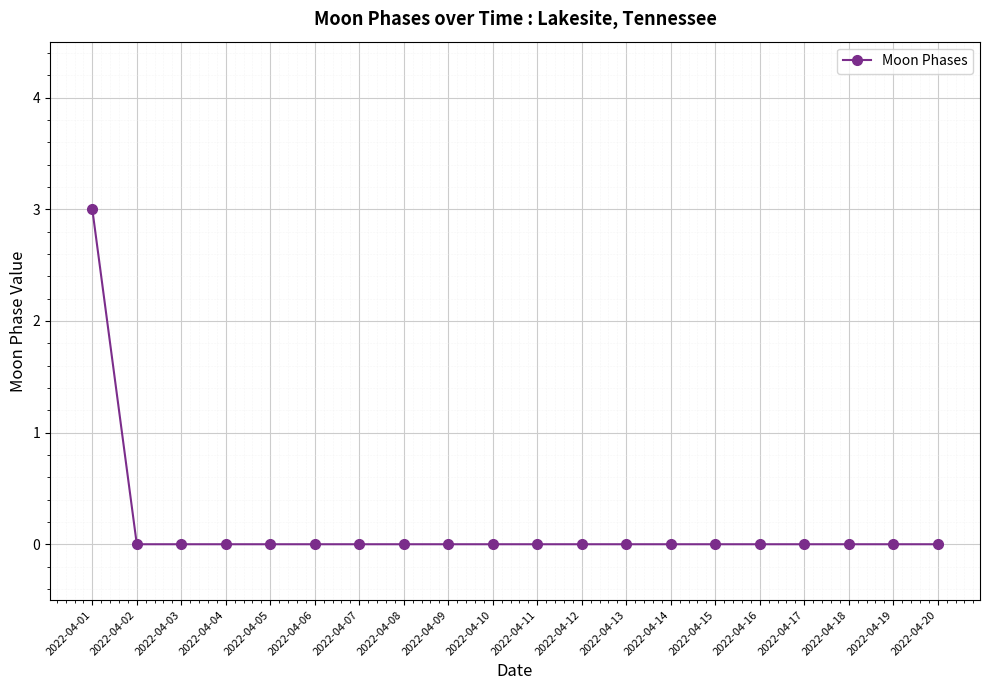

Is it true that the value at 2022-04-04 is 0?

True